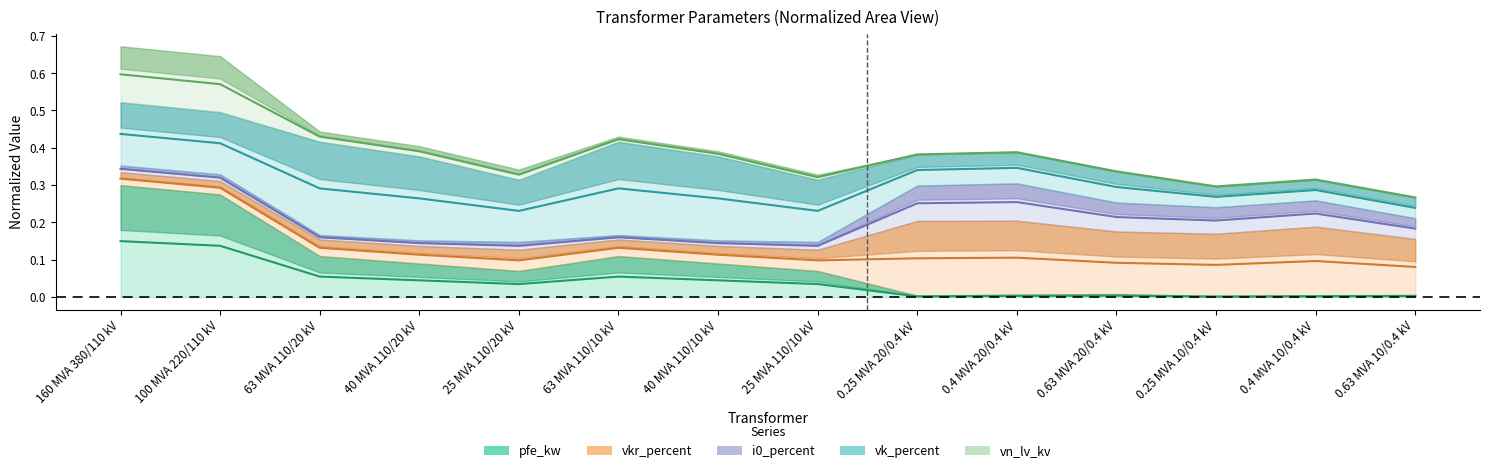

What is the label of the 4th point from the left?

40 MVA 110/20 kV